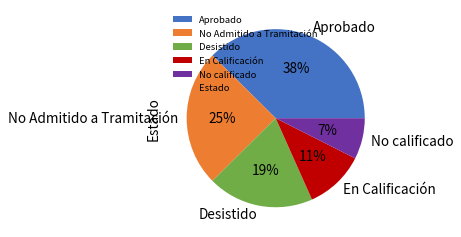

Which slice is the smallest?

No calificado